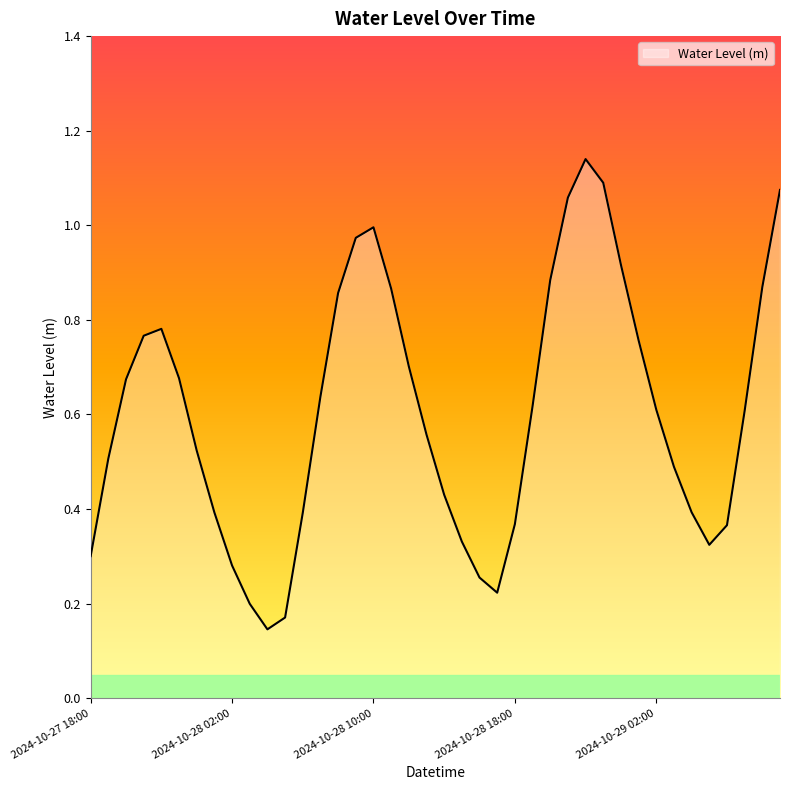

At which category does the chart reach its peak across all series?

2024-10-28 22:00